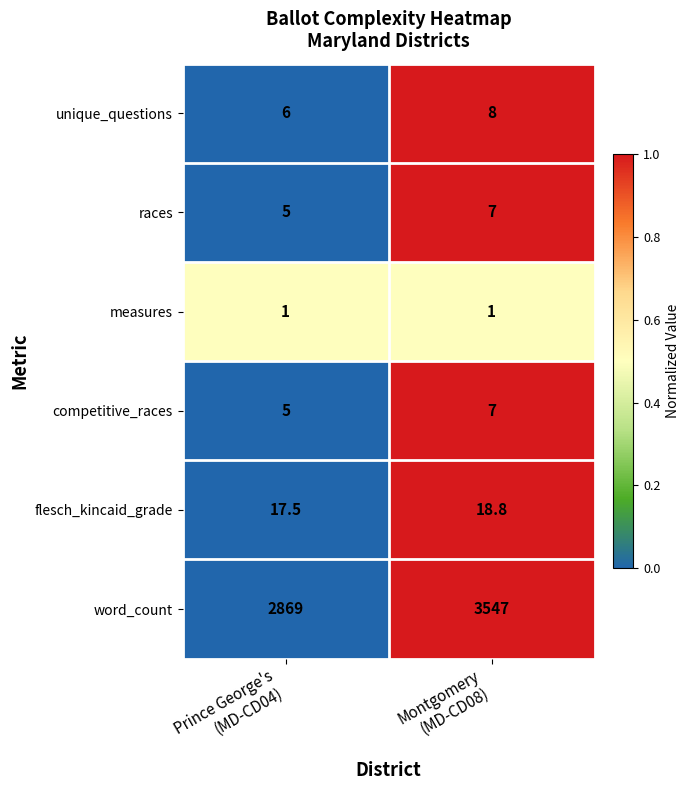

What is the sum of all competitive_races values?

12.0